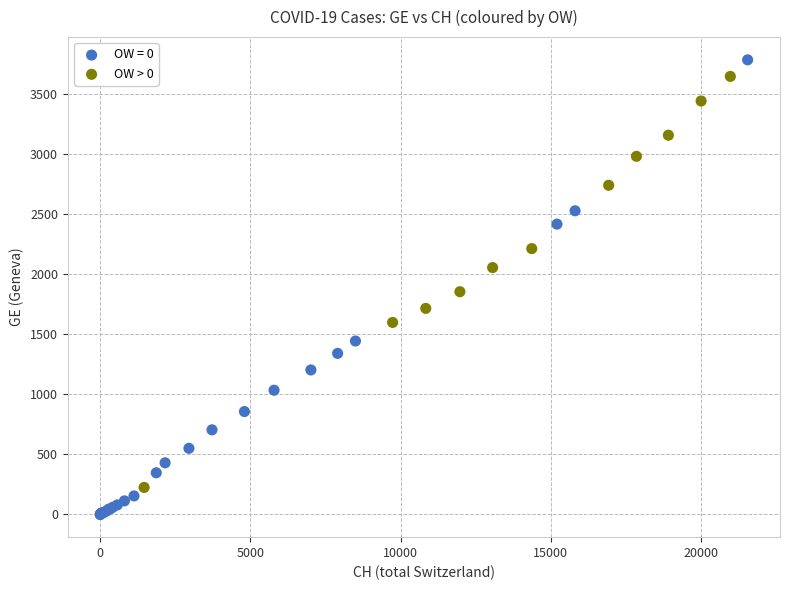

Which series has the widest spread of Y values?

OW = 0